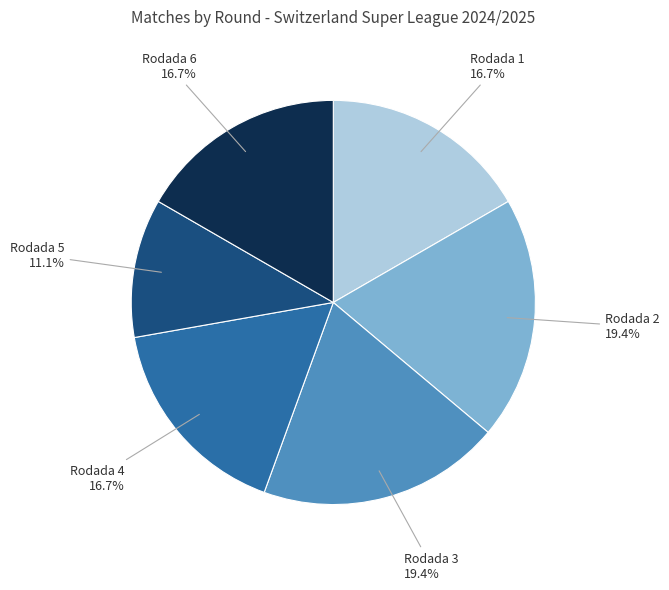

True or false: Rodada 2 accounts for 32% of the total.

False